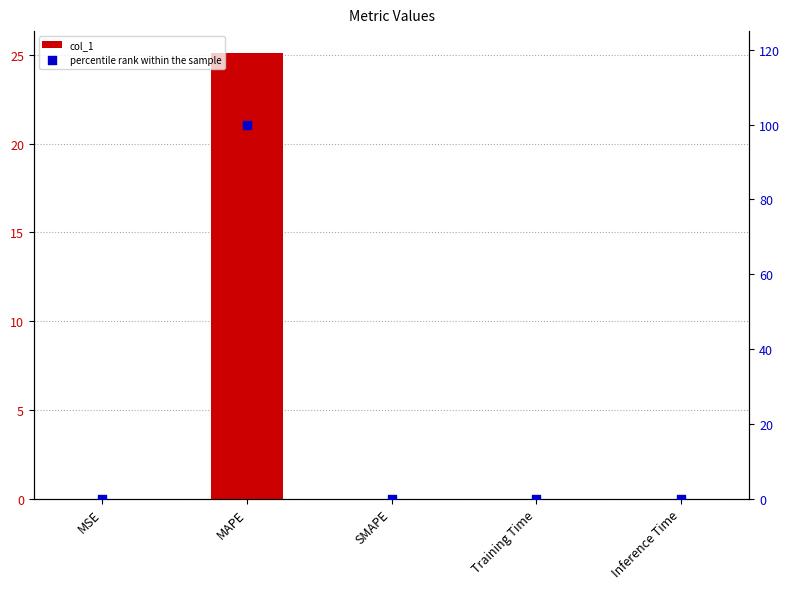

At how many categories does at least one series exceed 47?

1